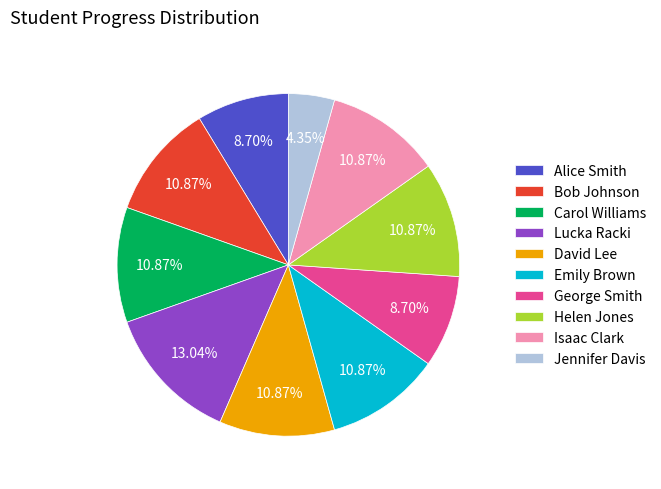

Is Bob Johnson the majority of the pie?

No